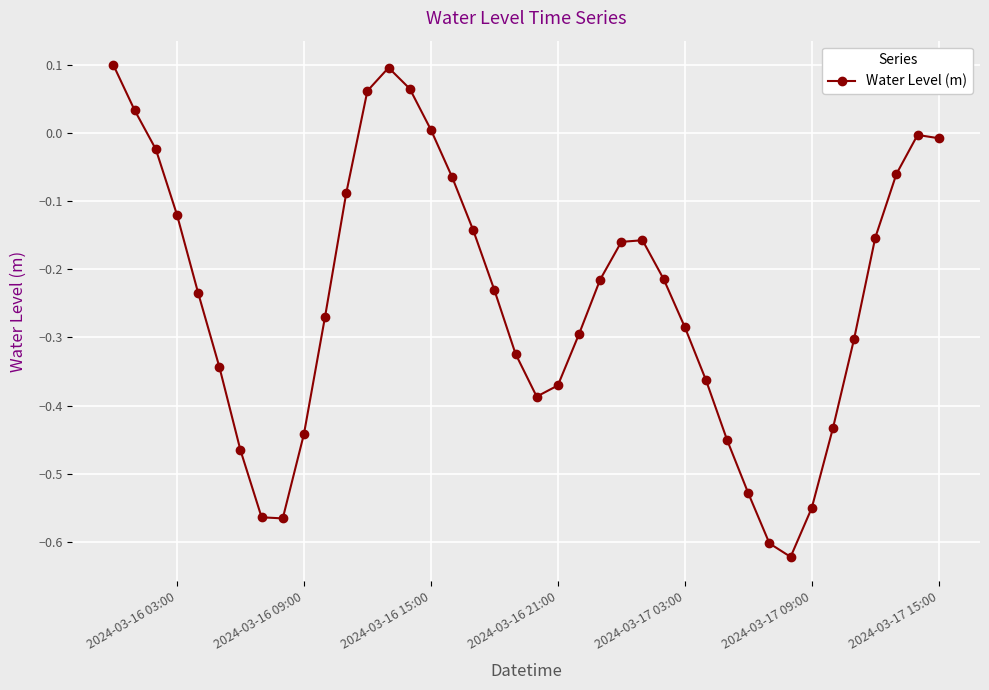

How many points are lower than both their immediate neighbors (excluding endpoints)?

3